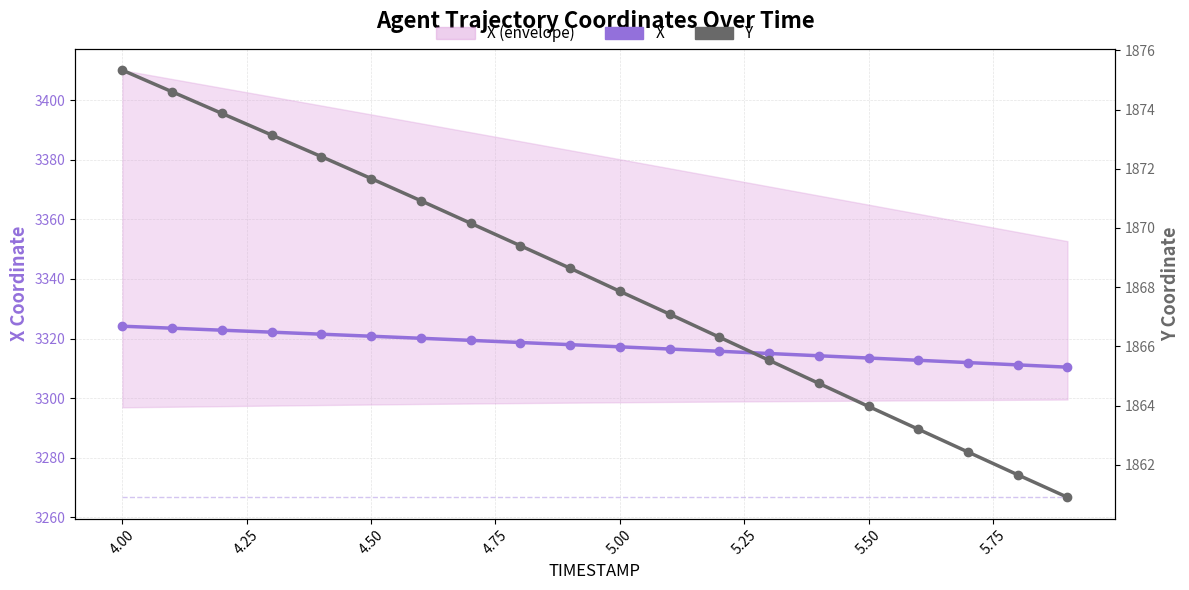

True or false: REF_xmin and Y cross at least once.

False